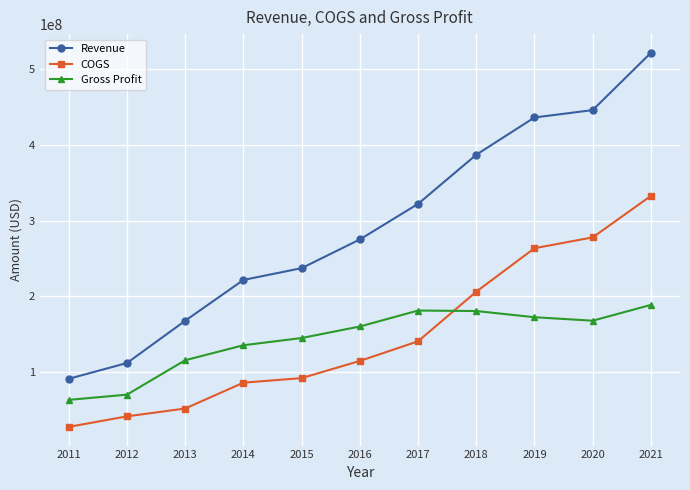

At 2020, list the series in order from smallest to largest.

Gross Profit, COGS, Revenue